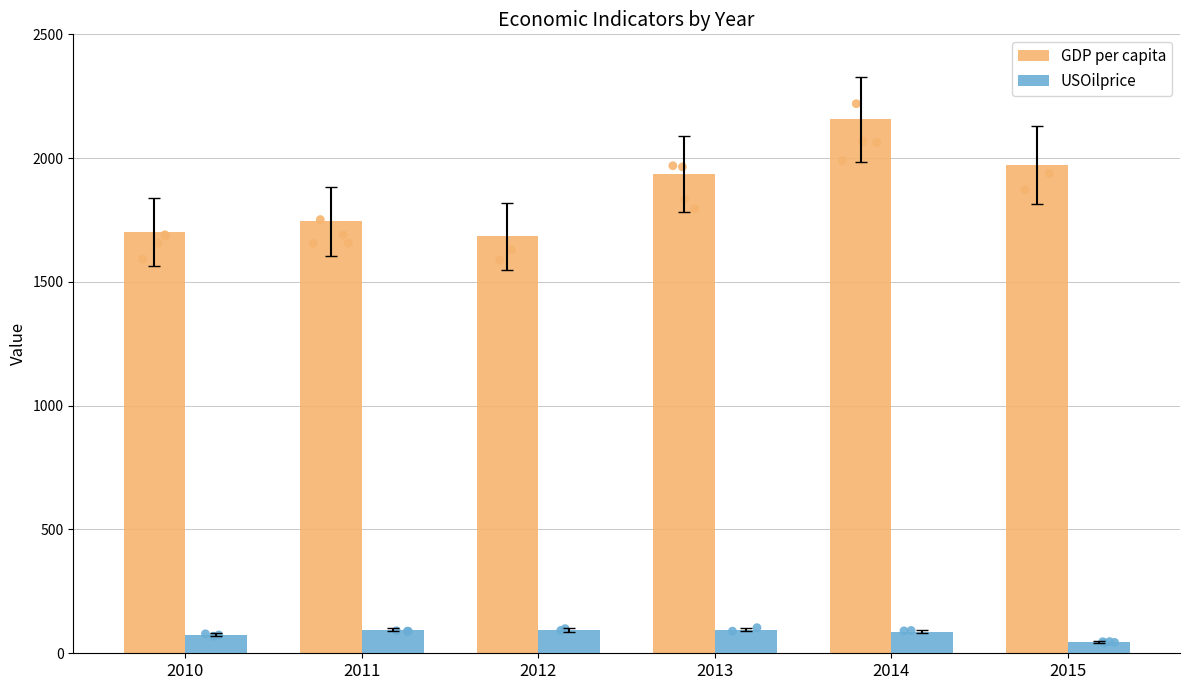

At how many categories does at least one series exceed 240?

6